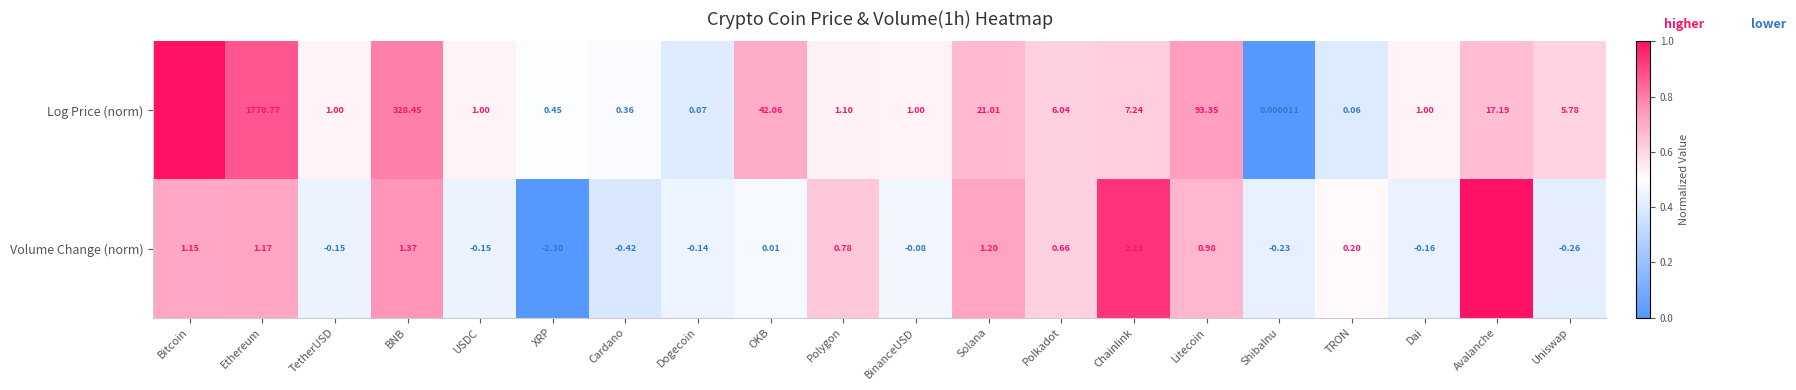

Count the number of categories in the chart.

20